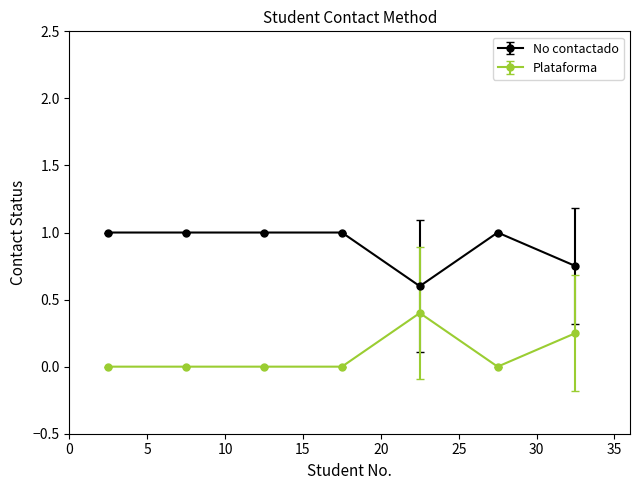

List the series in order of their peak value, lowest first.

Plataforma, No contactado